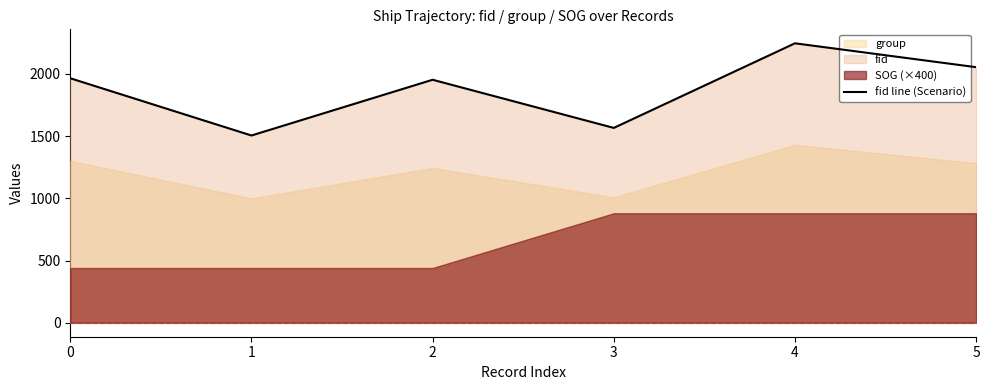

List the labels in order of value, smallest first.

1, 3, 2, 0, 5, 4